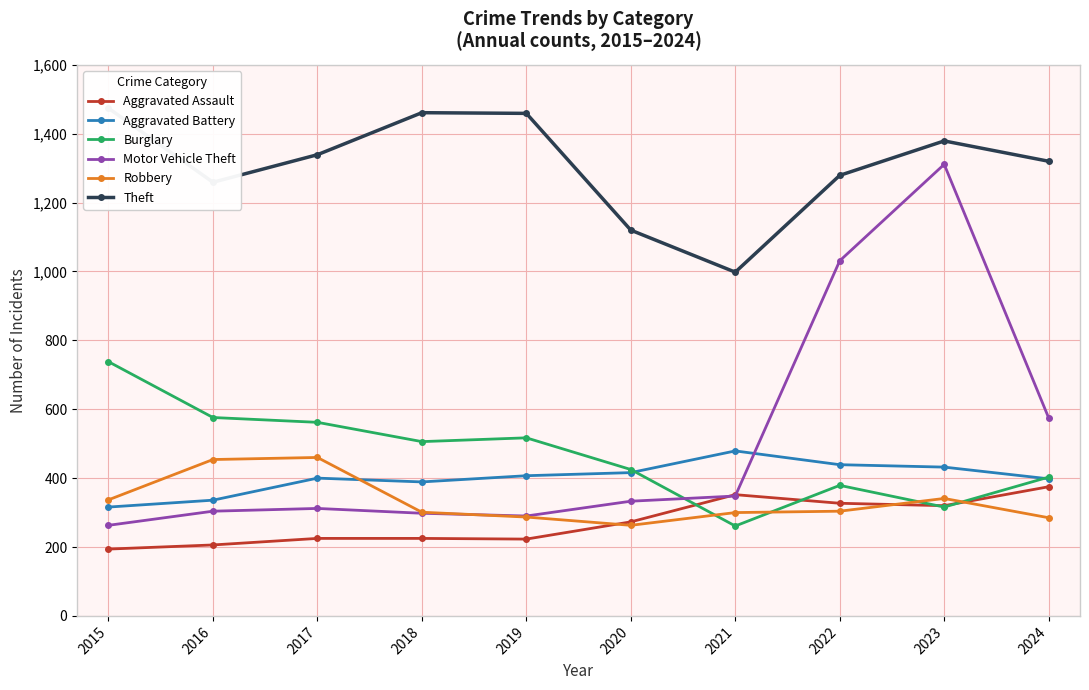

What is the value of the Aggravated Battery point at the 9th from the left?

432